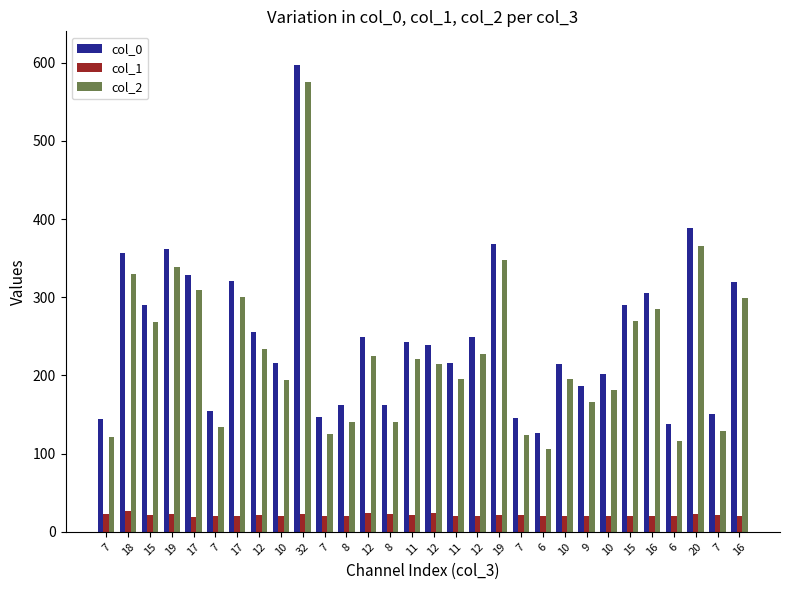

What is the lowest value of the col_2 series?

105.4